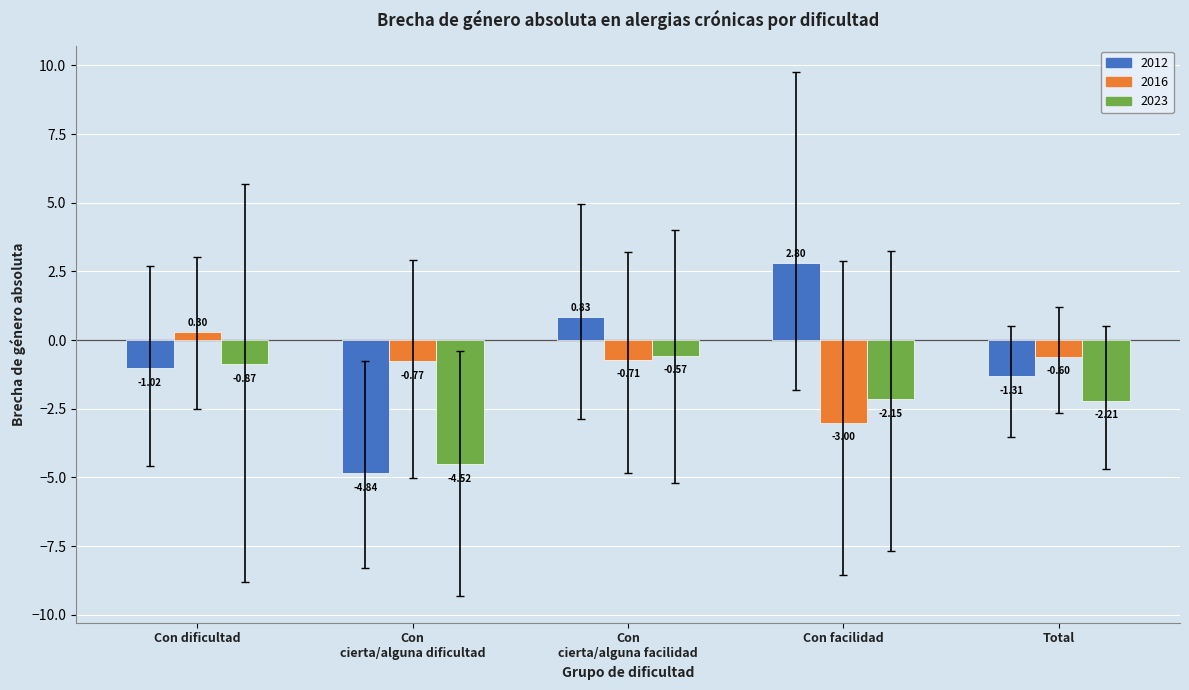

Where does the 2016 series first go above 0?

Con dificultad